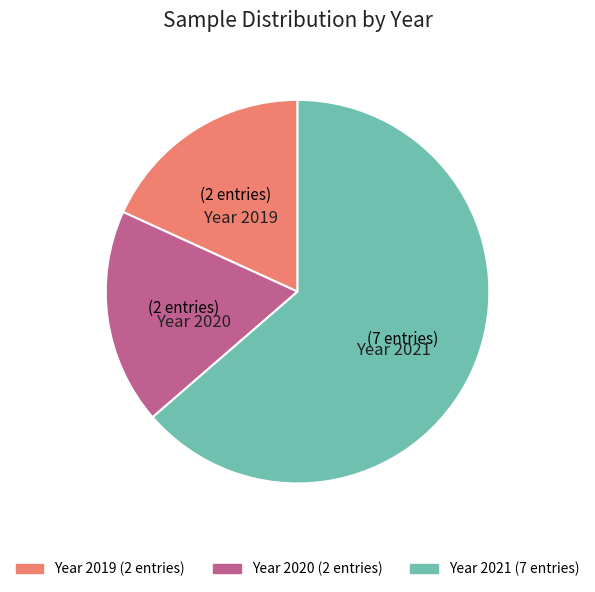

Is there any slice that represents more than half of the pie?

Yes